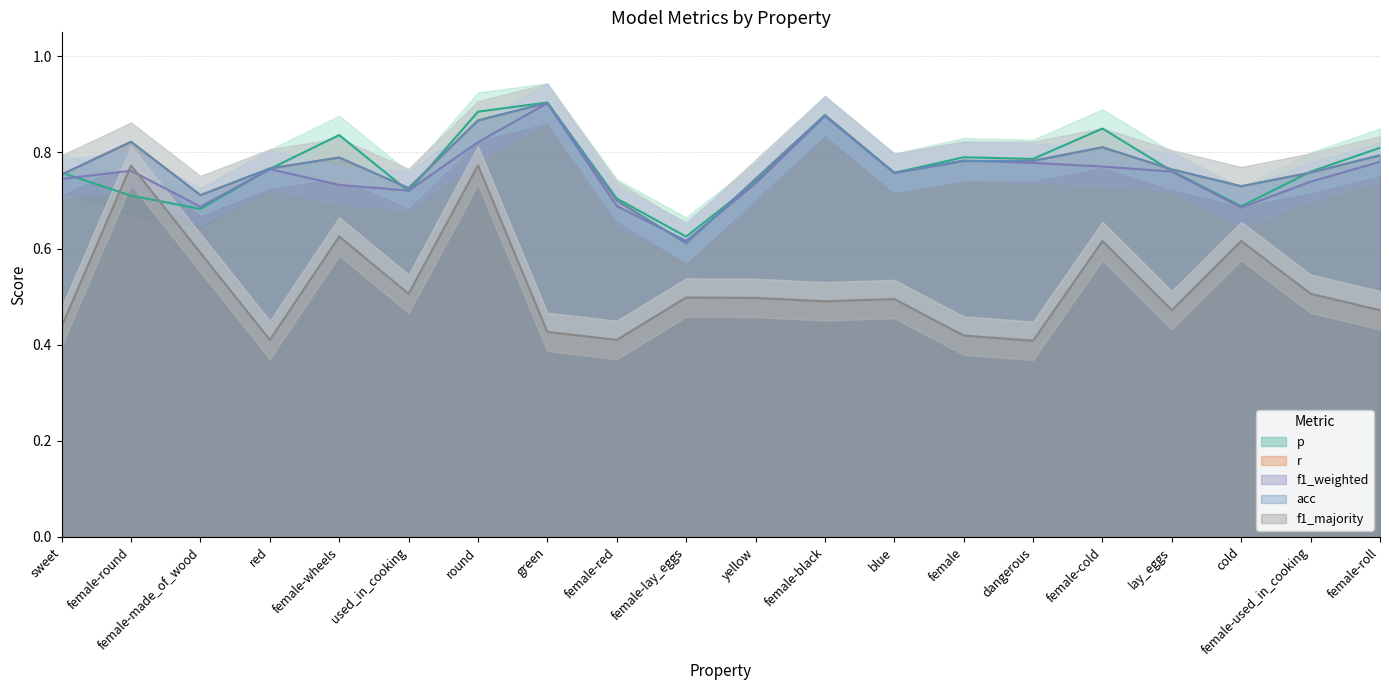

Which series has the largest total across all categories?

r